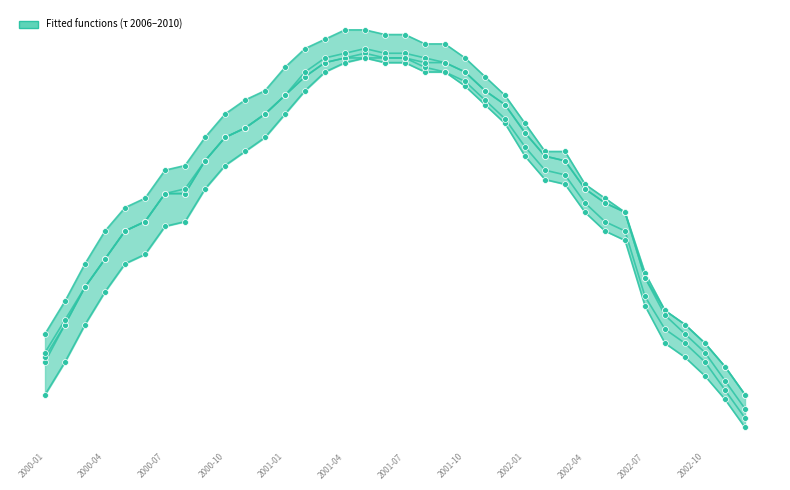

Which series reaches the maximum Y coordinate?

Fitted function, τ is 2008